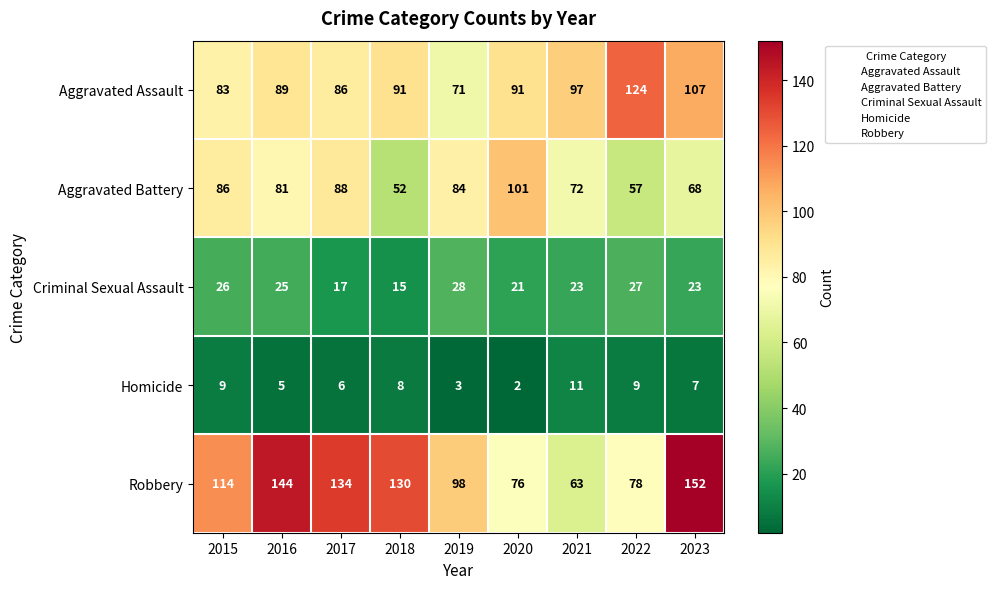

At which category is the sum across all series the highest?

2023